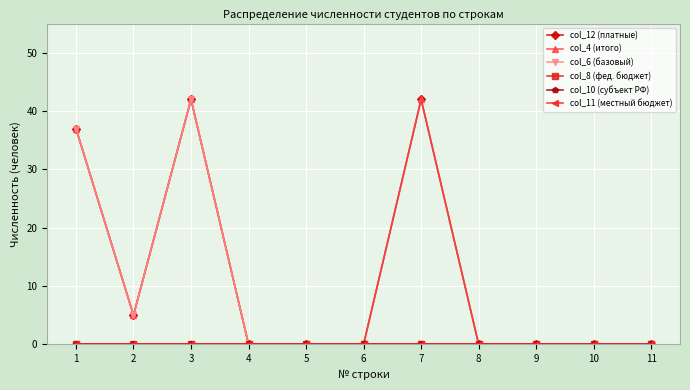

Does the chart have visible grid lines?

Yes